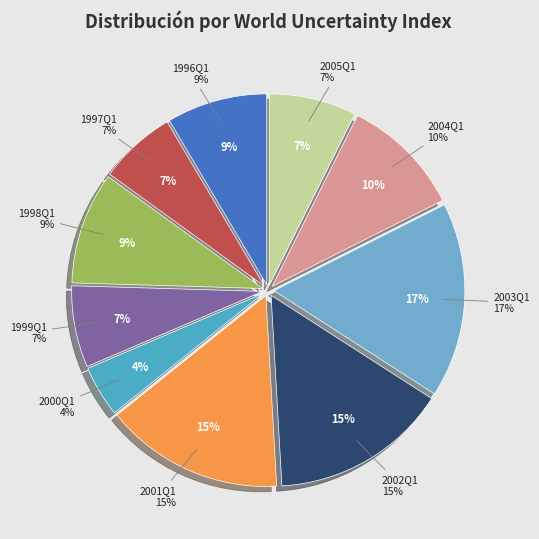

Count the number of slices in the pie.

10